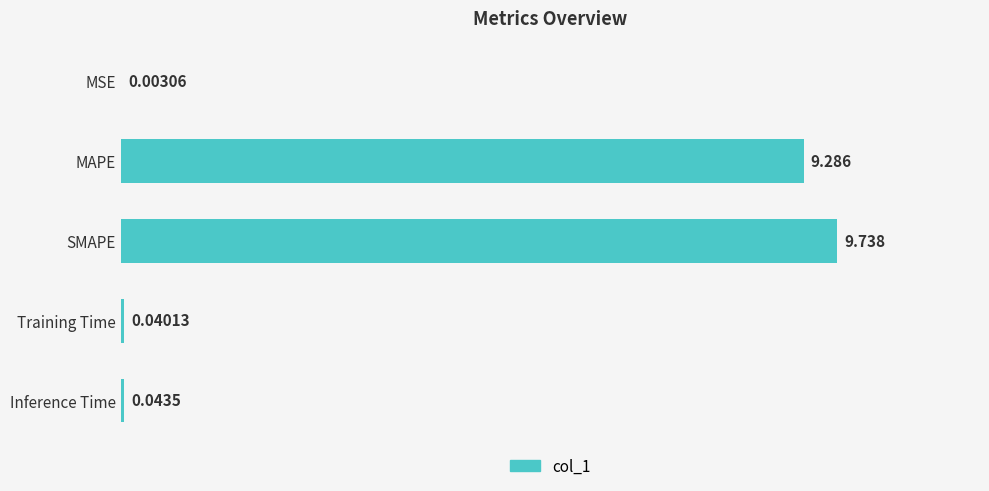

Where is the data nearest to the value 4?

Inference Time